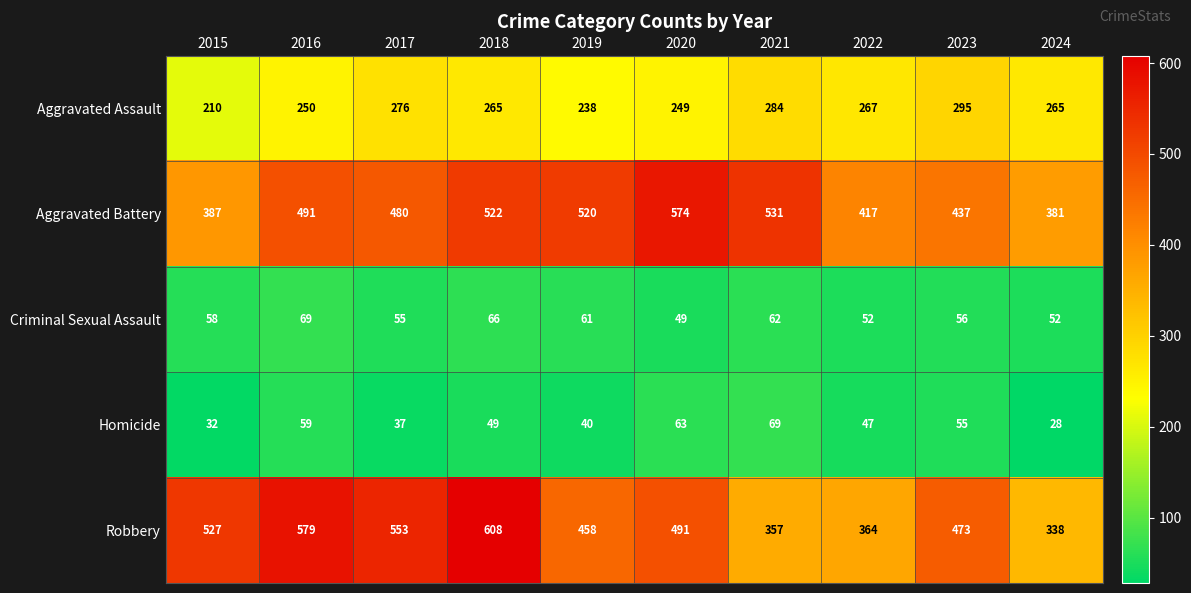

At which label is Aggravated Battery closest to 477?

2017